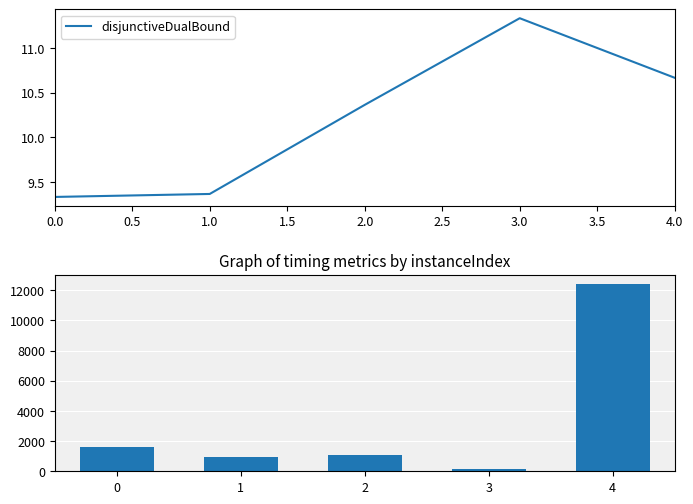

How many data points in disjunctiveDualBound are less than 10?

2